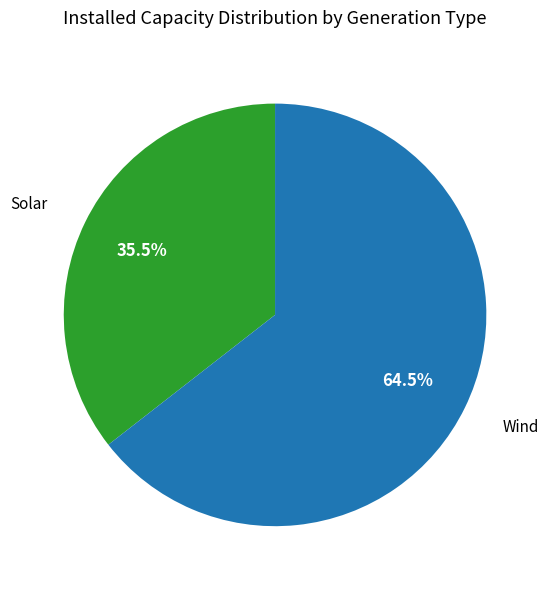

Is there a majority slice in this chart?

Yes